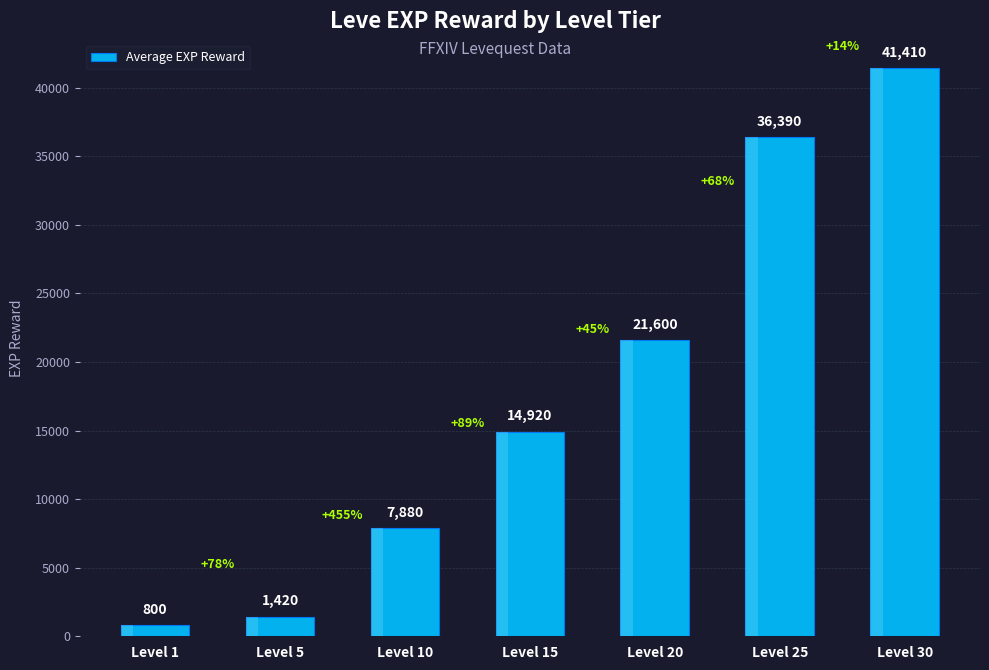

What is the greatest value displayed?

41410